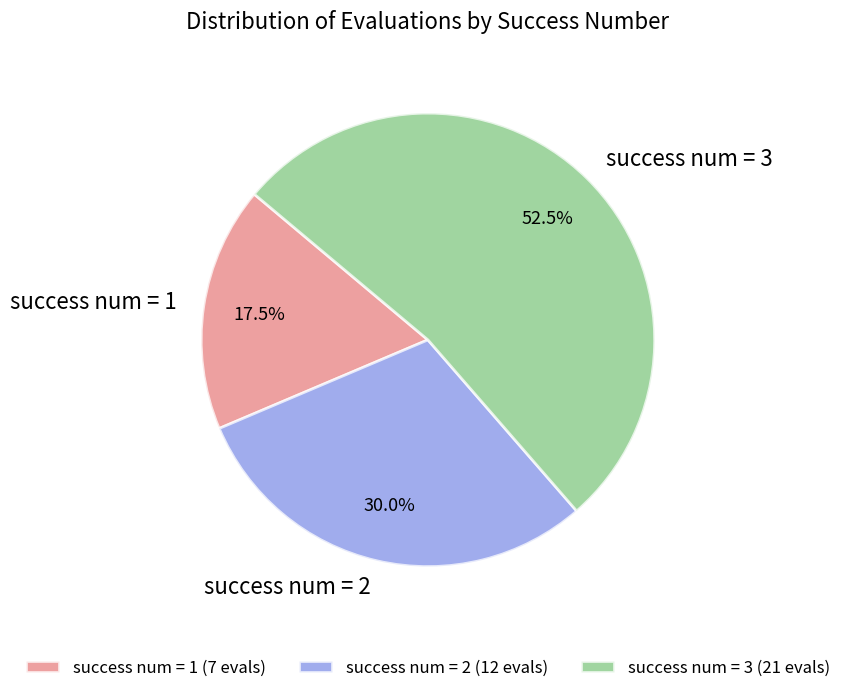

Does success num = 3 represent more than half of the total?

Yes